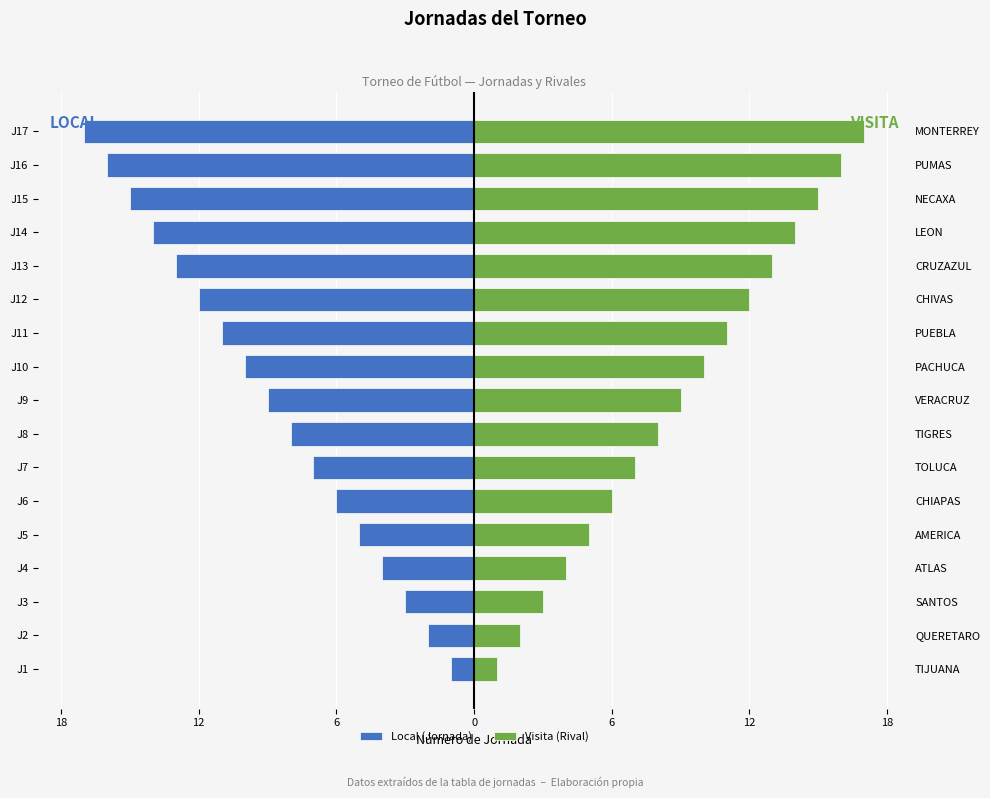

Count the number of data series in this chart.

2